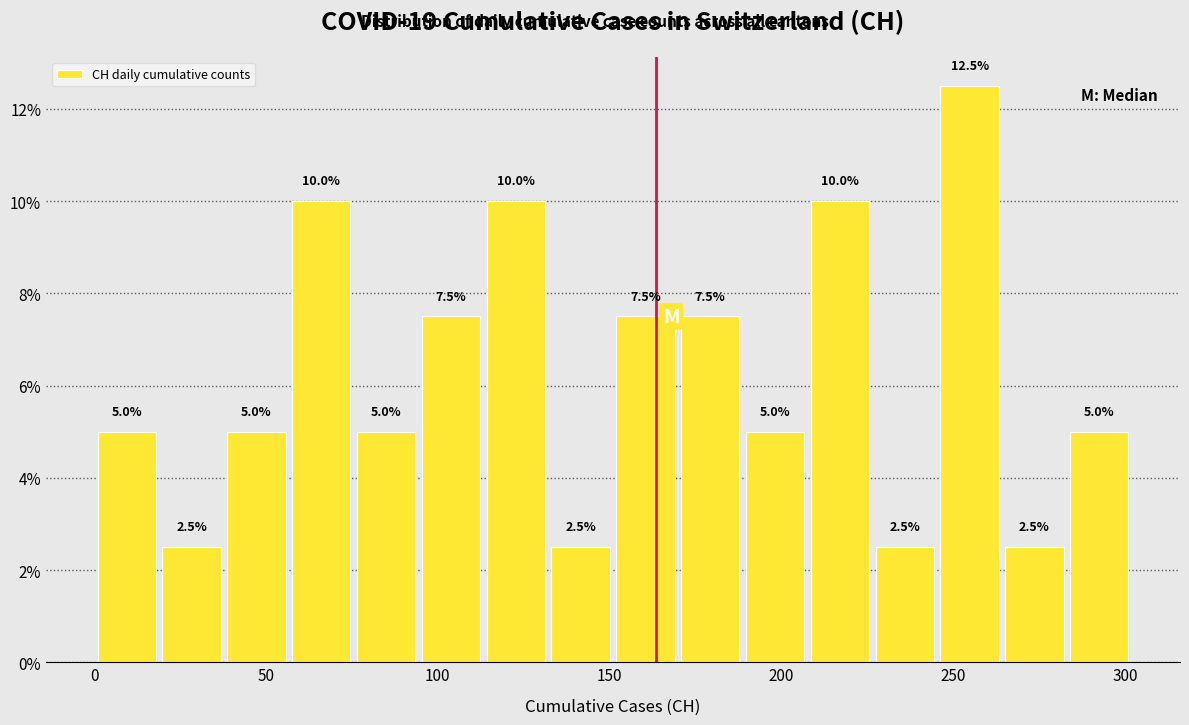

Around what value on the x-axis is the tallest bar? Give the approximate position of its centre, as read against the axis.

255